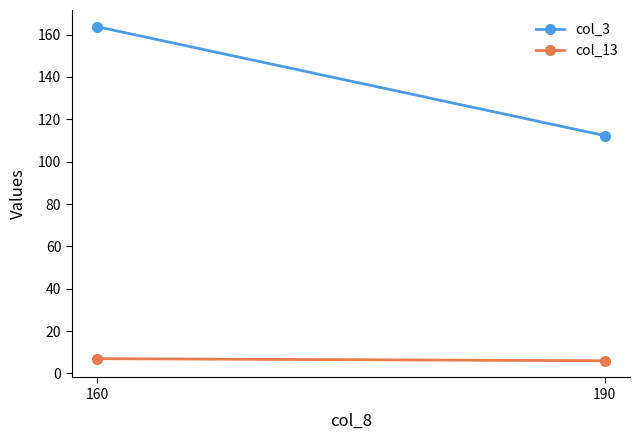

Reading right to left, transcribe all the data shown in this chart.

col_3: 112.3	163.7
col_13: 6.0	7.0